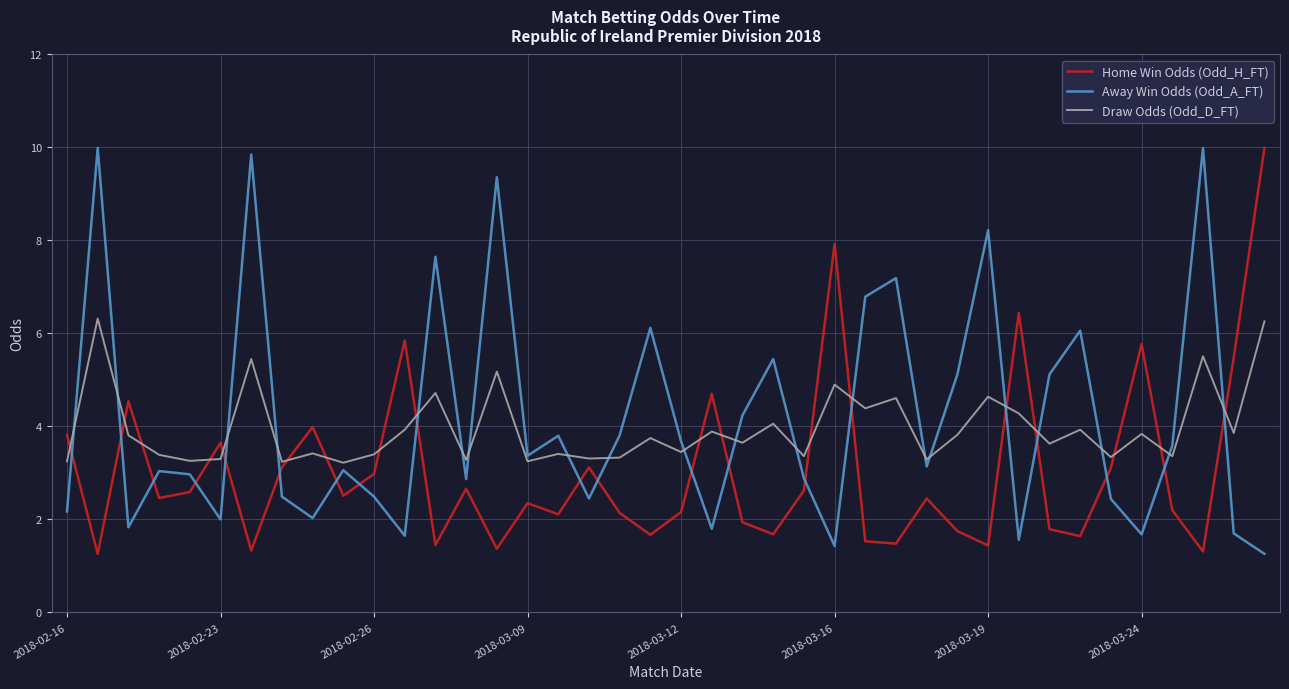

What is the smallest value displayed?

1.3